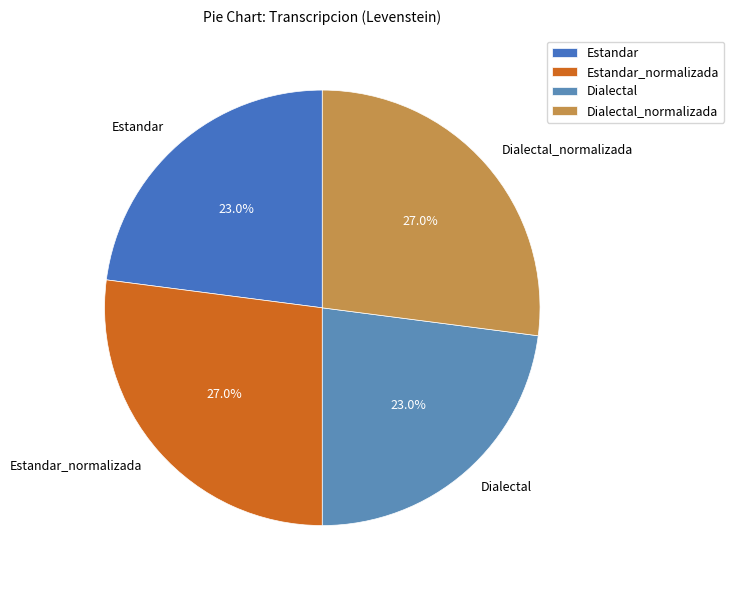

Count the number of slices in the pie.

4